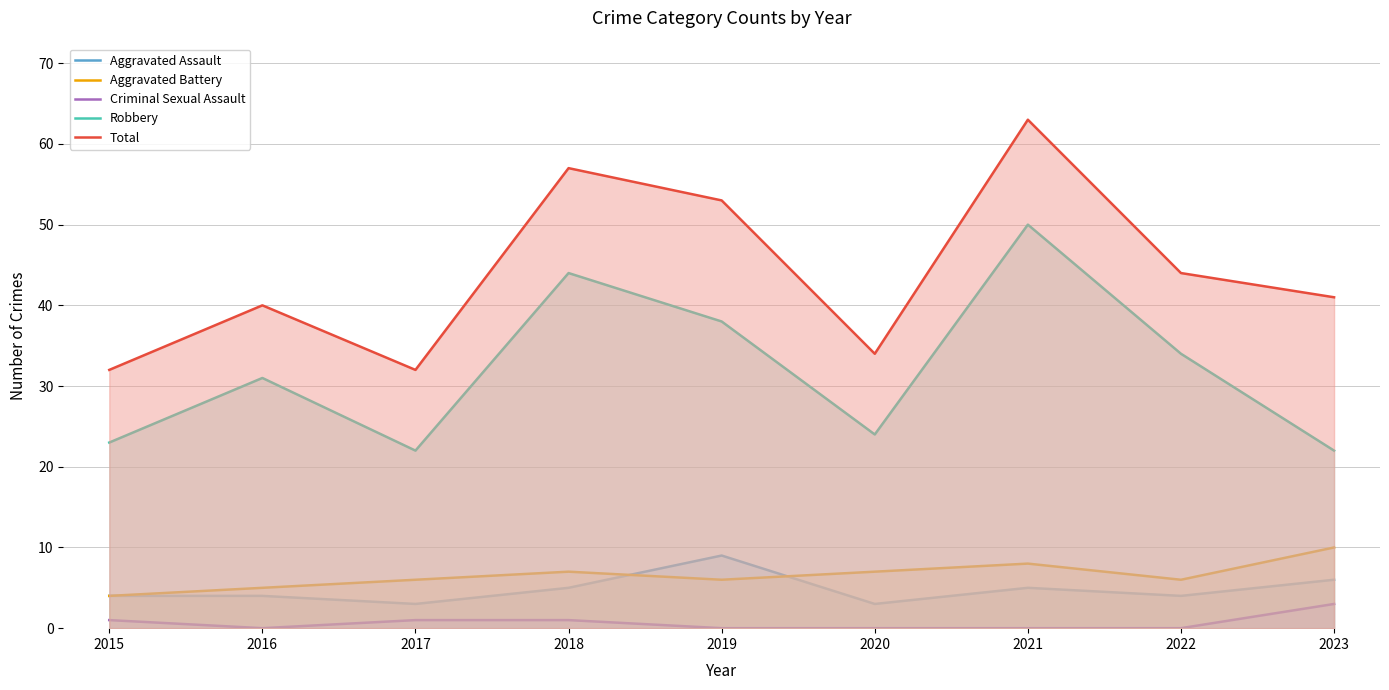

What is the difference between the Aggravated Assault values at 2023 and 2020?

3